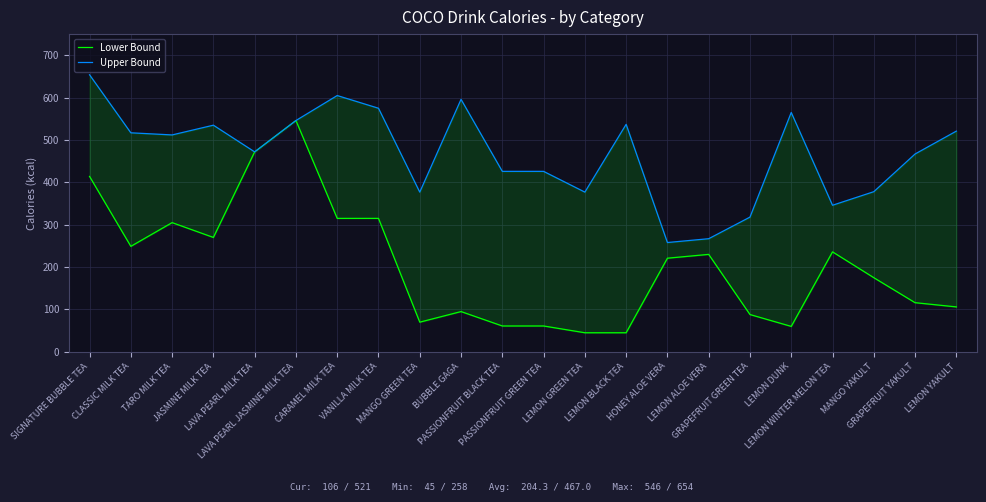

What is the value of the Lower Bound point at the 11th from the left?

61